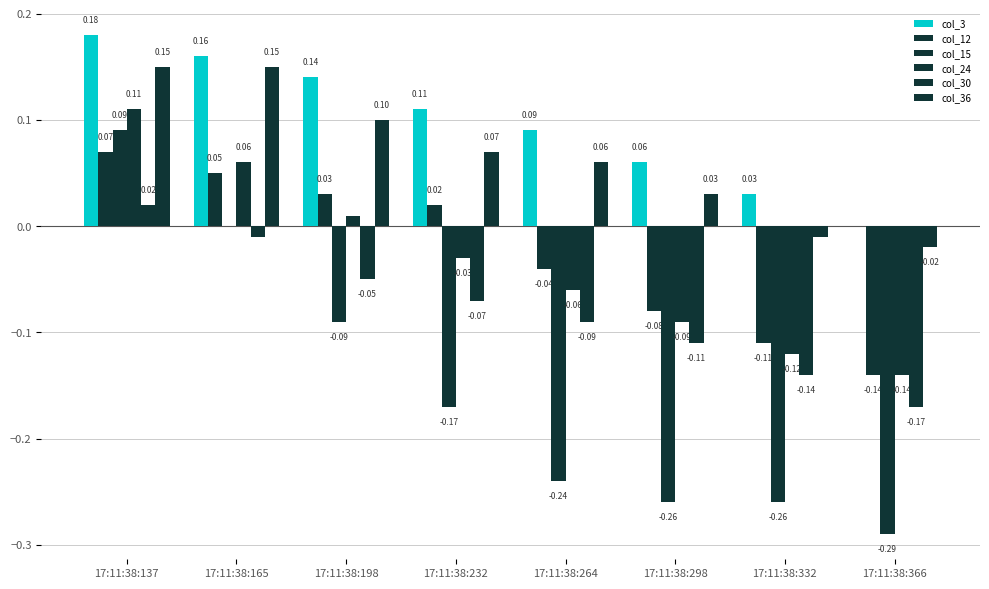

Does the chart contain stacked bars?

No